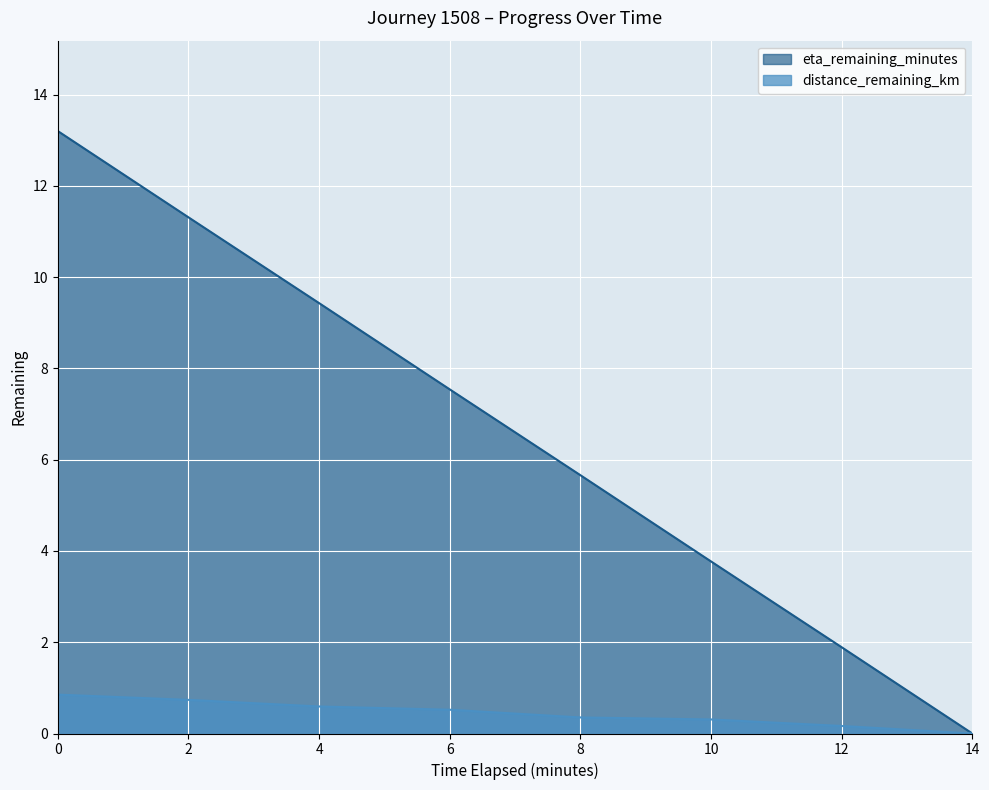

Where is eta_remaining_minutes nearest to the value 6?

8